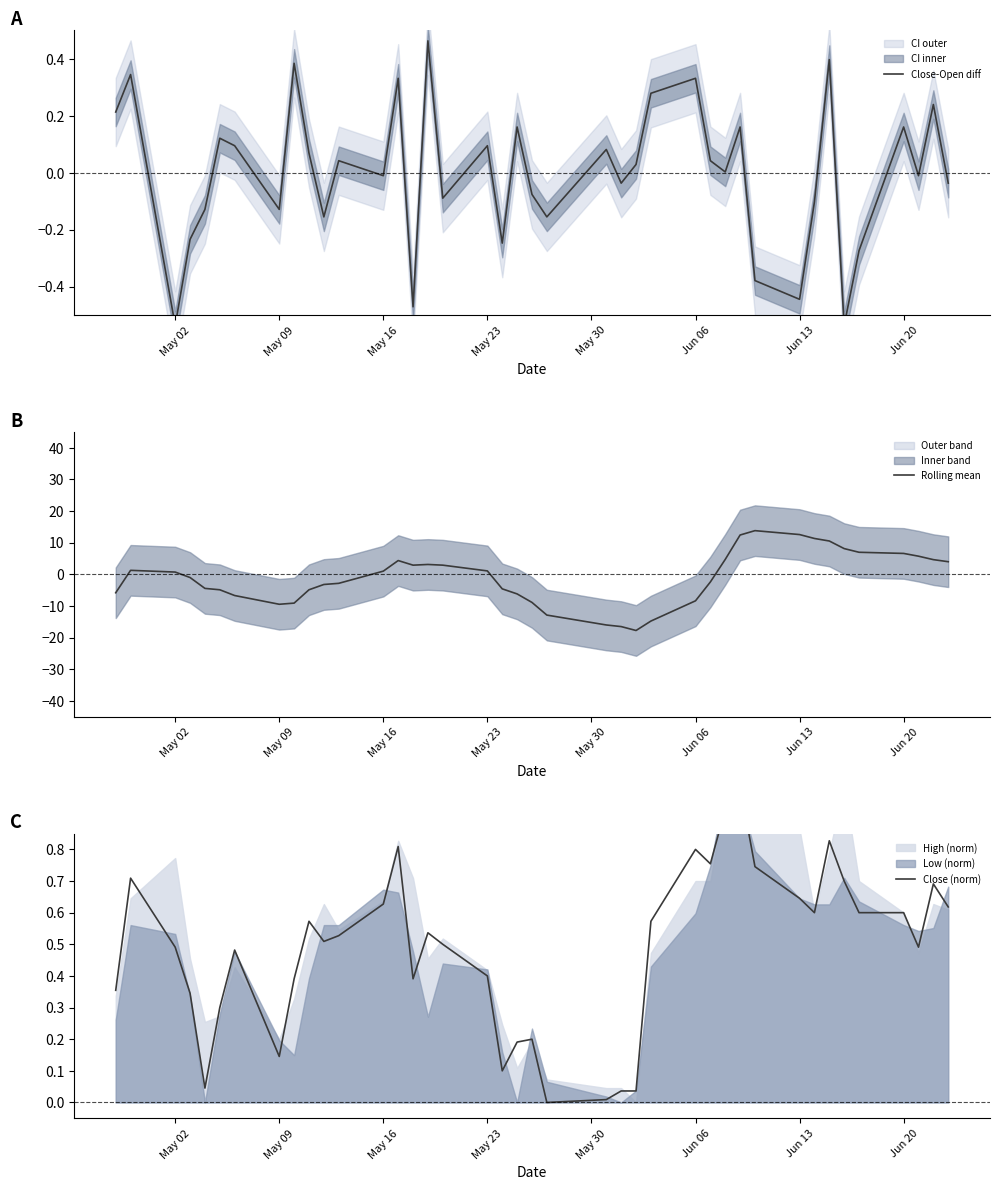

What is the difference between the maximum and minimum values in the Close-Open diff series?

1.0